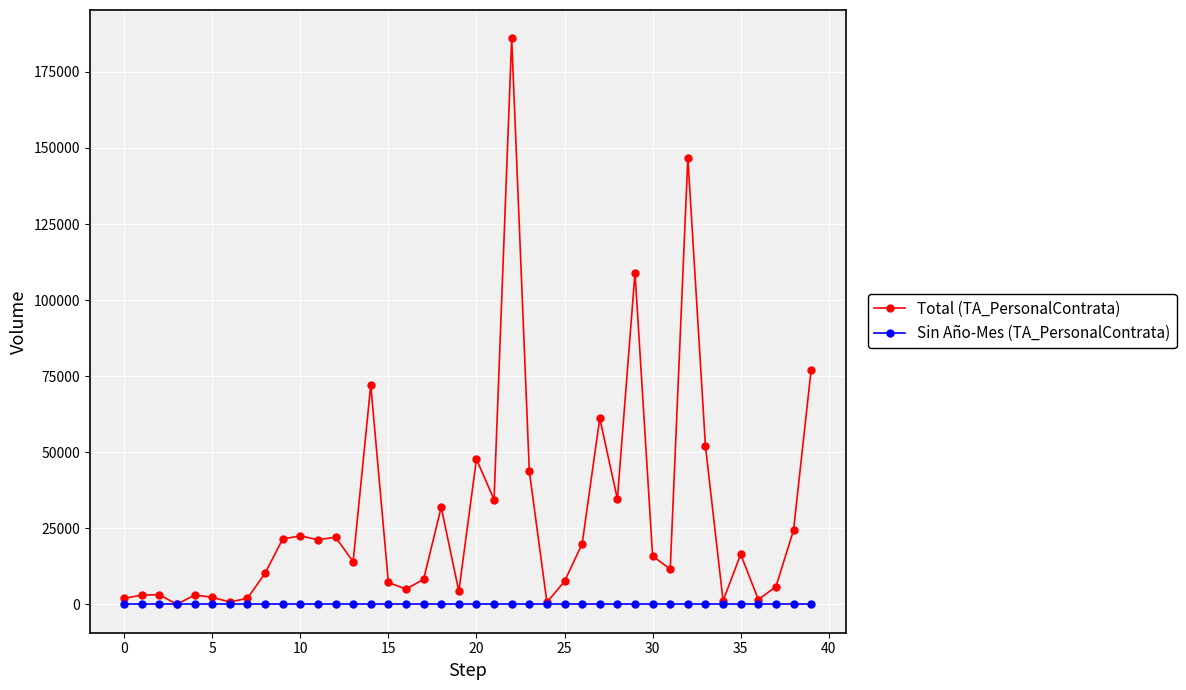

Rank the series by their maximum value, from lowest to highest.

Sin Año-Mes (TA_PersonalContrata), Total (TA_PersonalContrata)